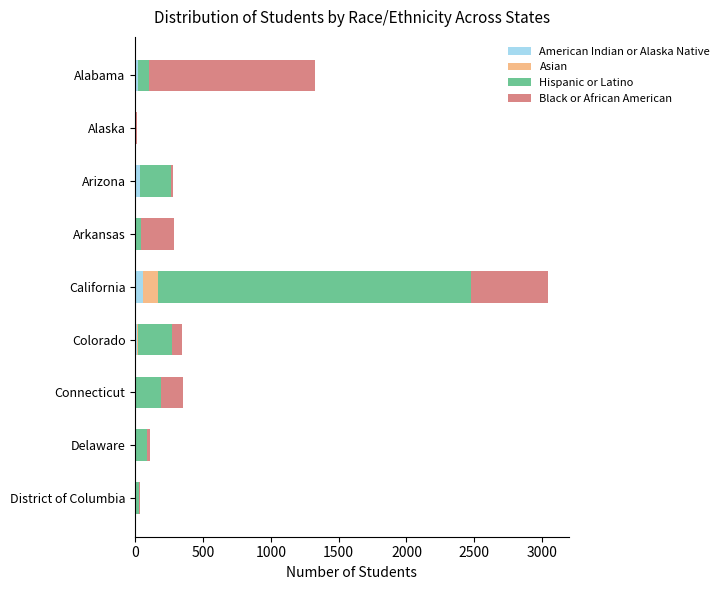

At which category is the sum across all series the highest?

California